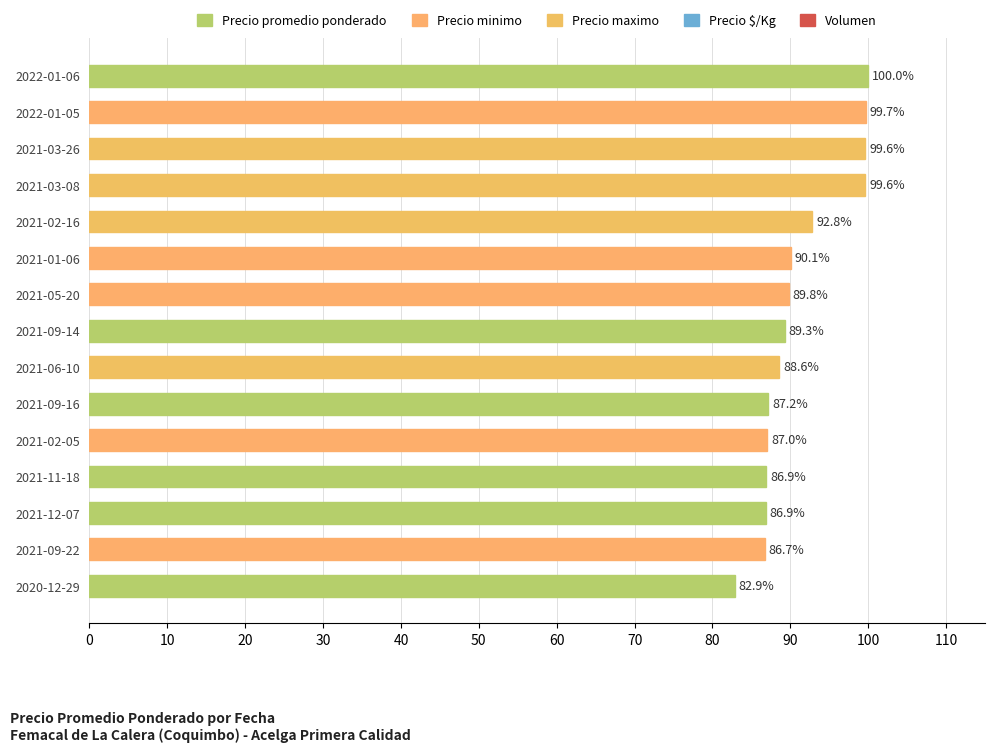

What is the label of the 7th bar from the top?

2021-05-20